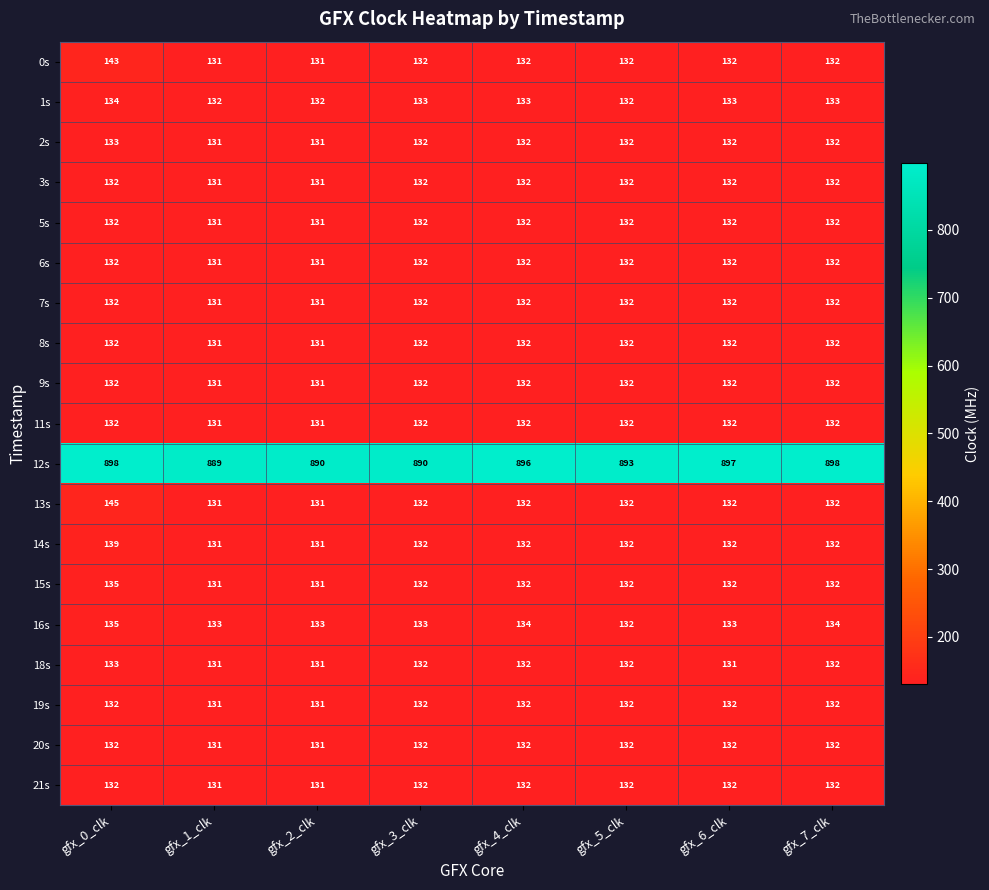

What is the sum of the 19s values at gfx_2_clk and gfx_6_clk?

263